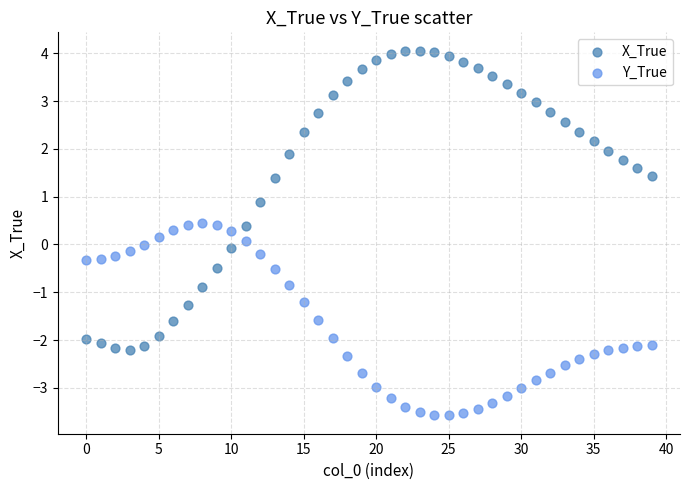

Which series contains the highest Y value?

X_True